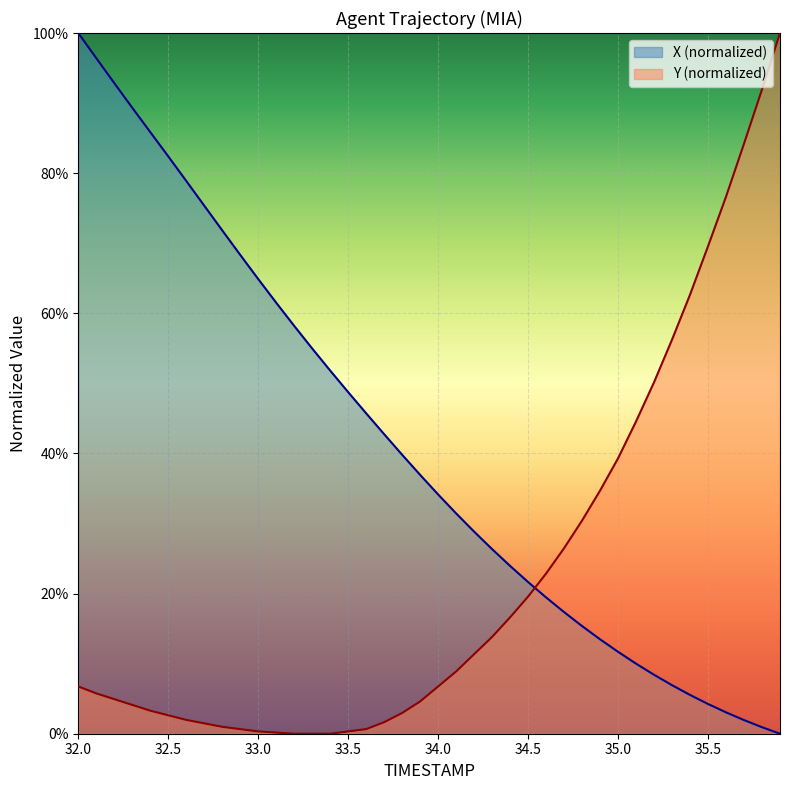

Between 35.0 and 35.9, which is larger?

35.0